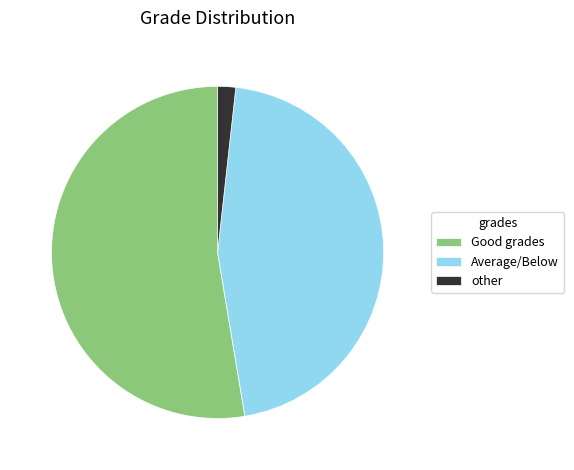

How many slices are in this pie chart?

3